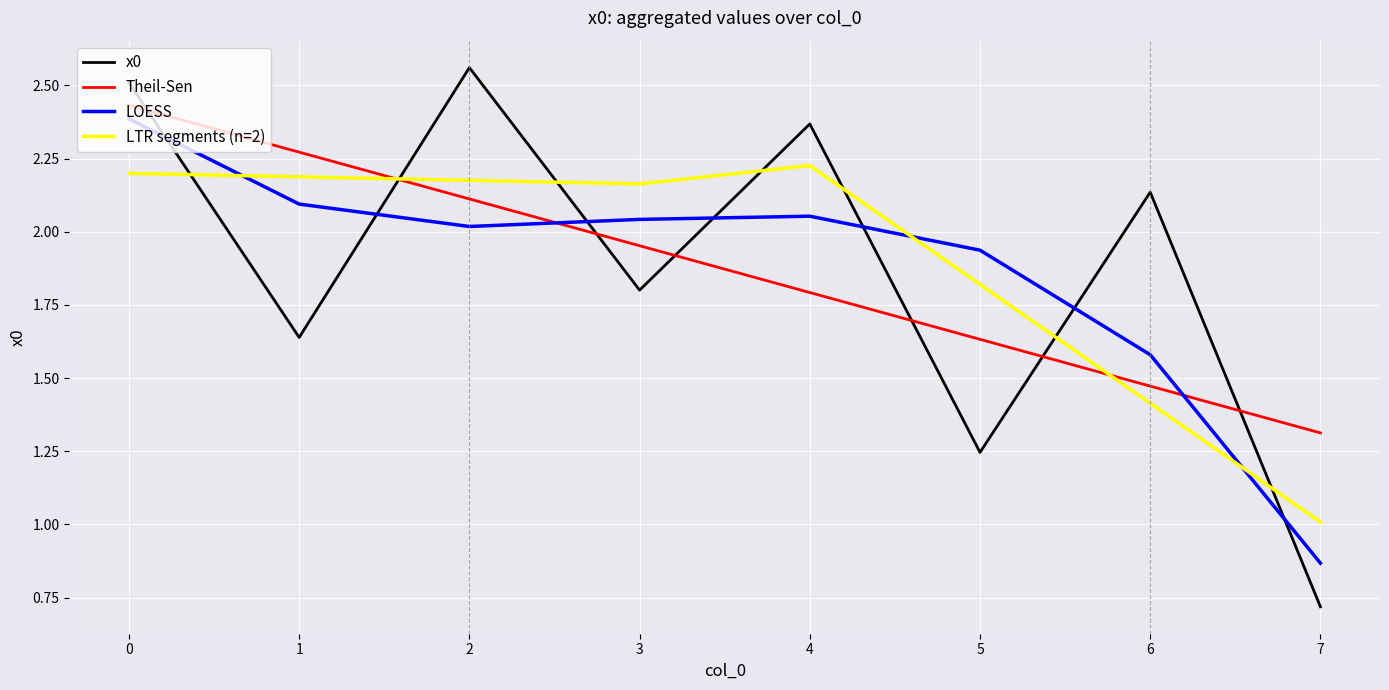

How many intersections are there between LTR segments (n=2) and LOESS?

3